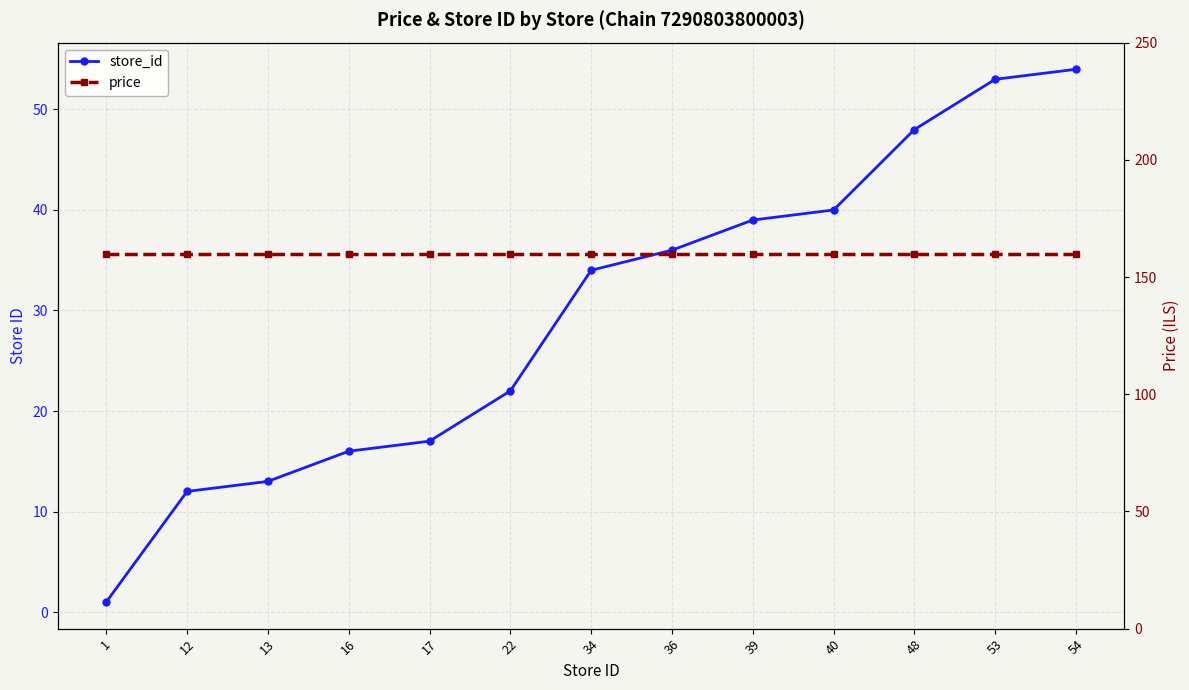

True or false: price has more than 2 points higher than both neighbors.

False